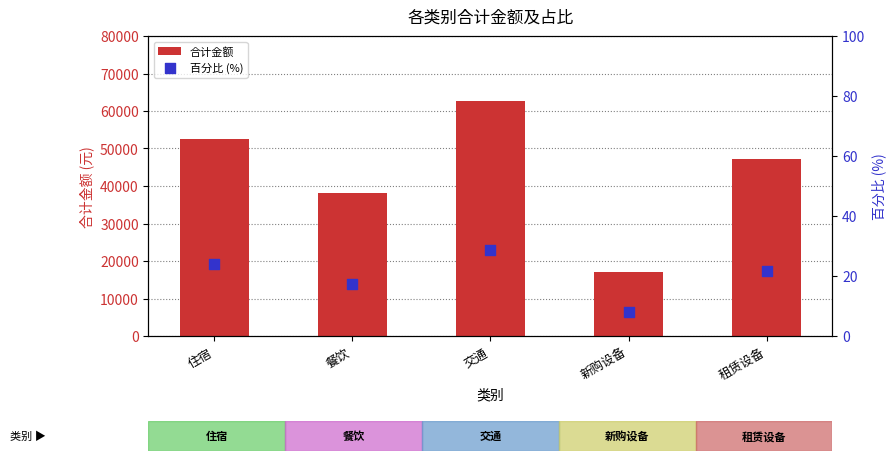

Is the value of 百分比 (%) at 租赁设备 greater than the value of 合计金额 at 交通?

No